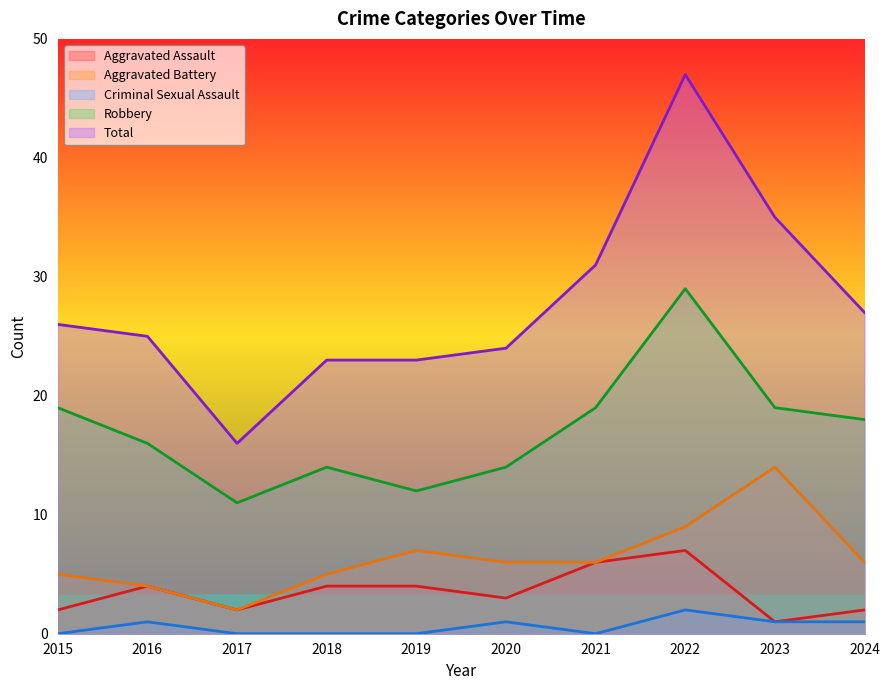

Where does the Aggravated Assault series first go above 4?

2021